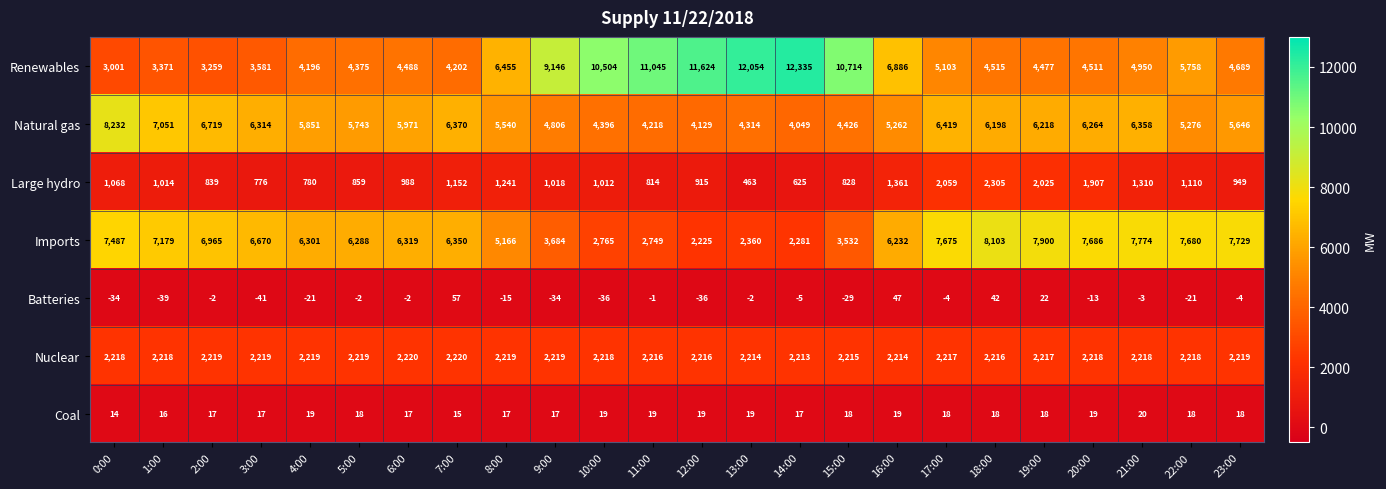

Is it true that Coal equals 18 at 5:00?

True